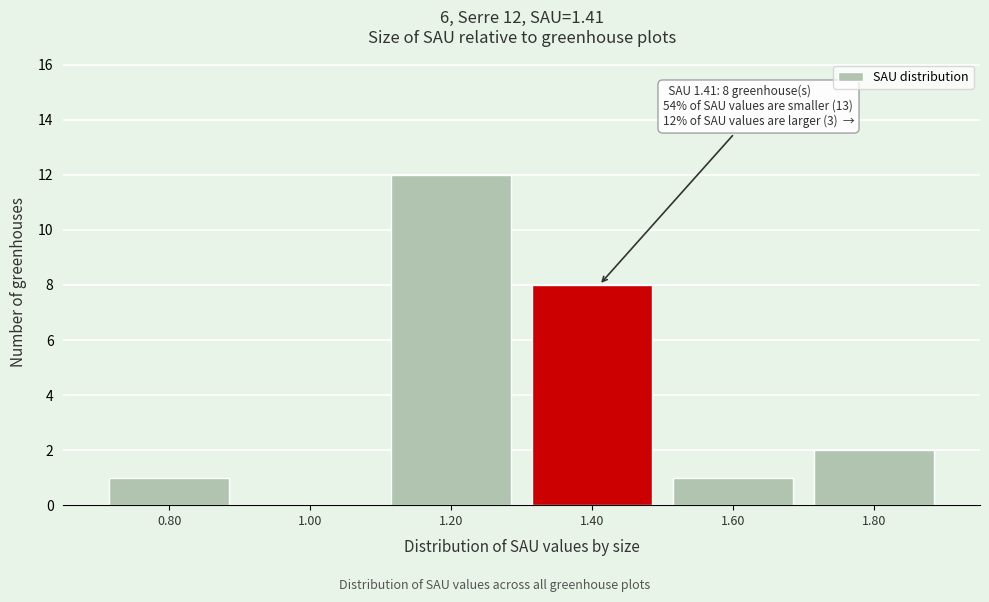

Over which range of the x-axis is the bar tallest?

1.1 to 1.3